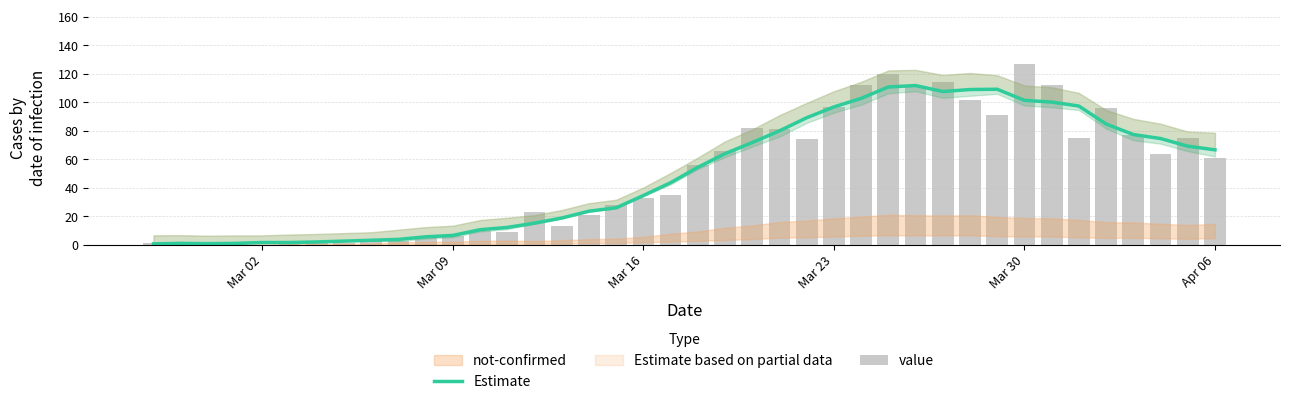

How many values in value are above zero?

38